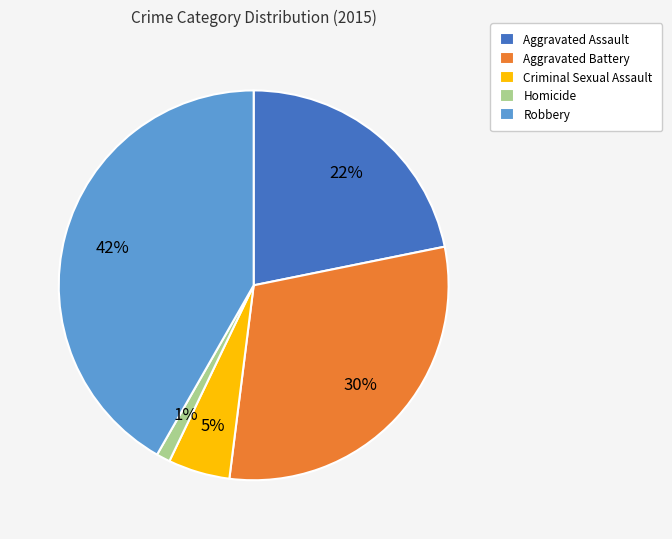

What is the smallest slice in the pie chart?

Homicide